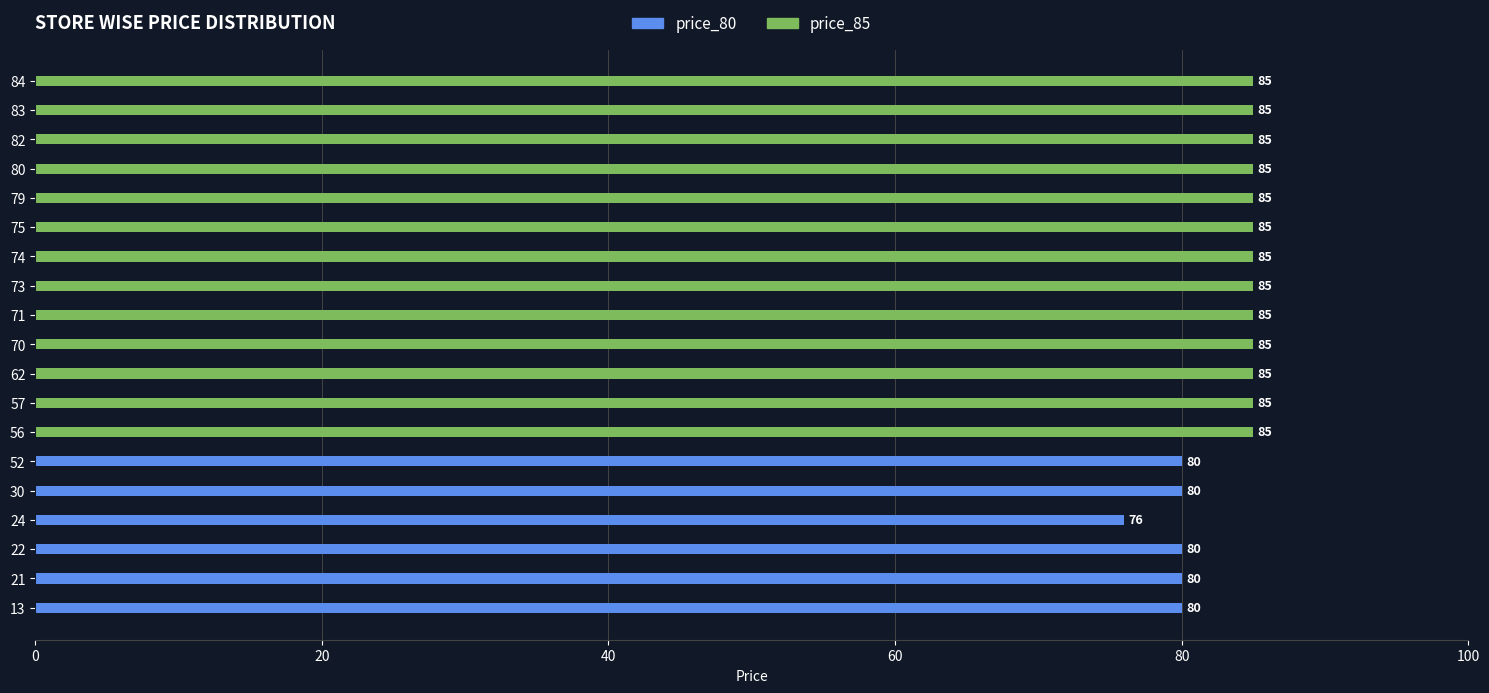

Does the chart contain stacked bars?

No